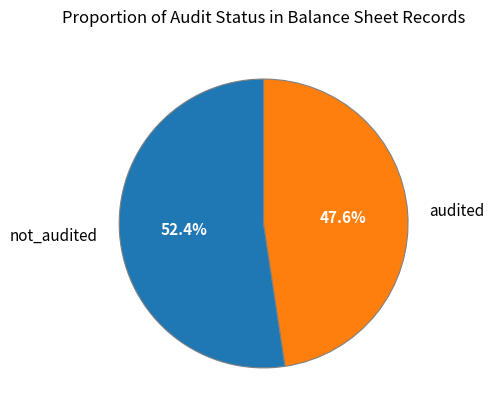

Which slice is the largest?

not_audited